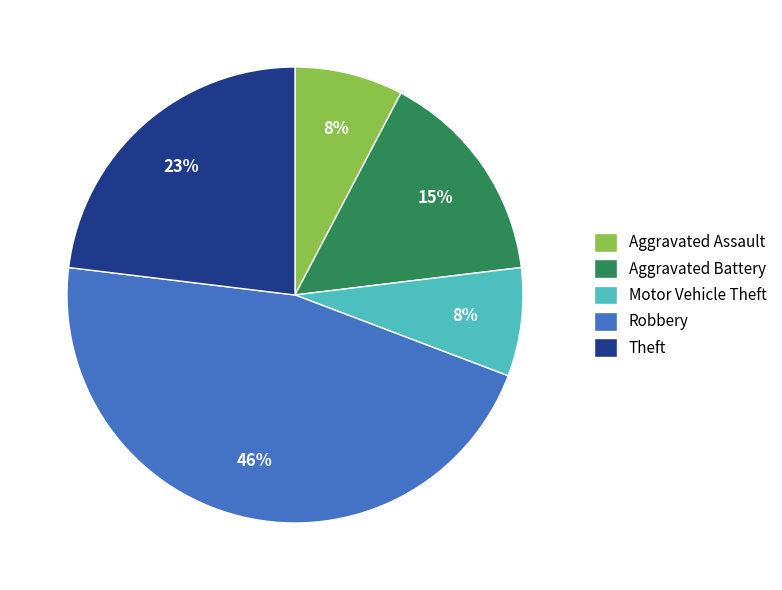

To the nearest percent, what is the average slice percentage?

20%